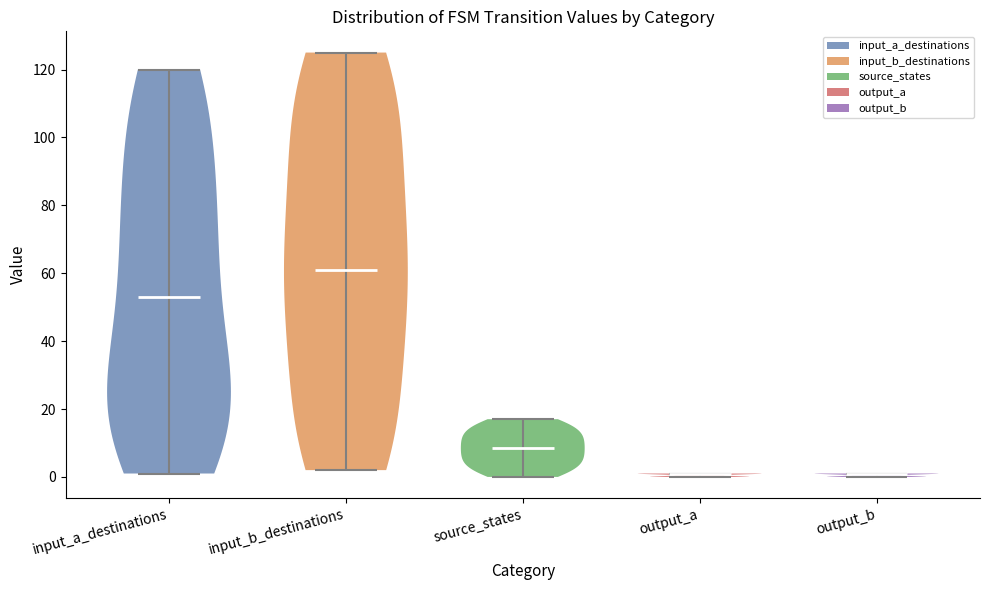

Which violin has the highest median line?

input_b_destinations